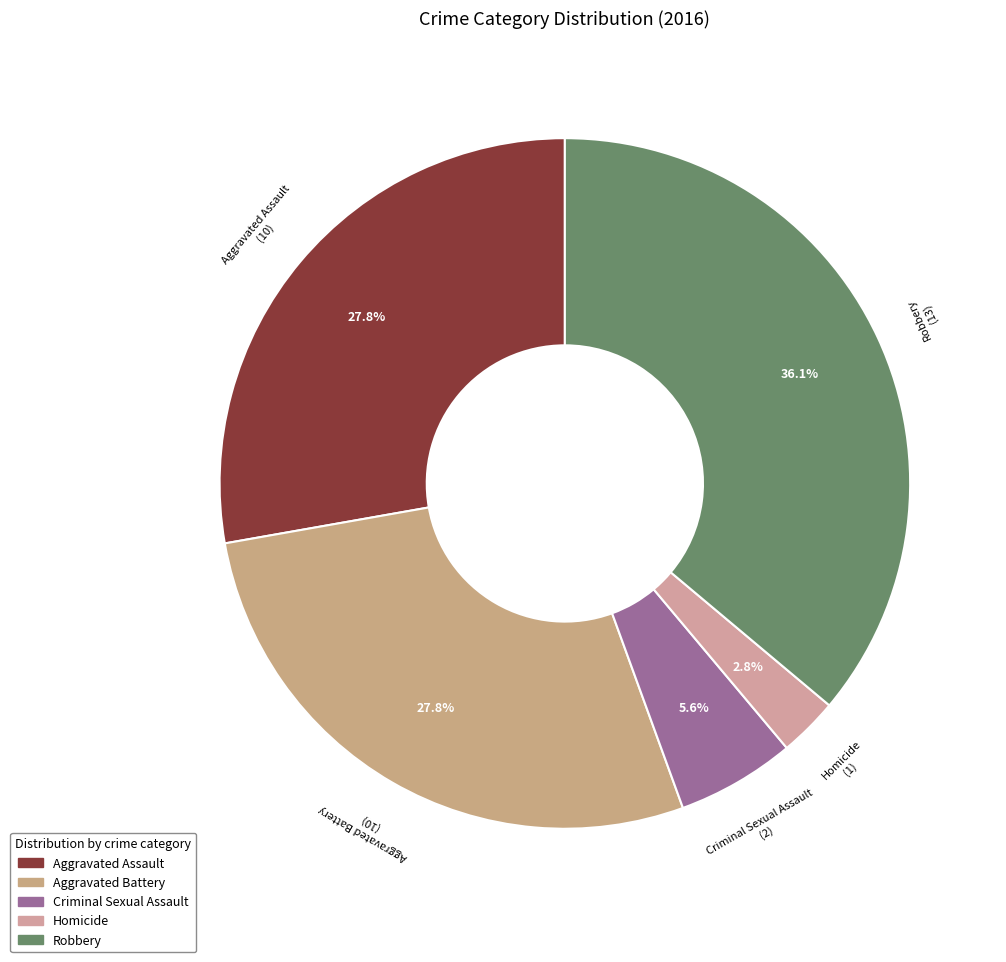

Count the number of slices in the pie.

5